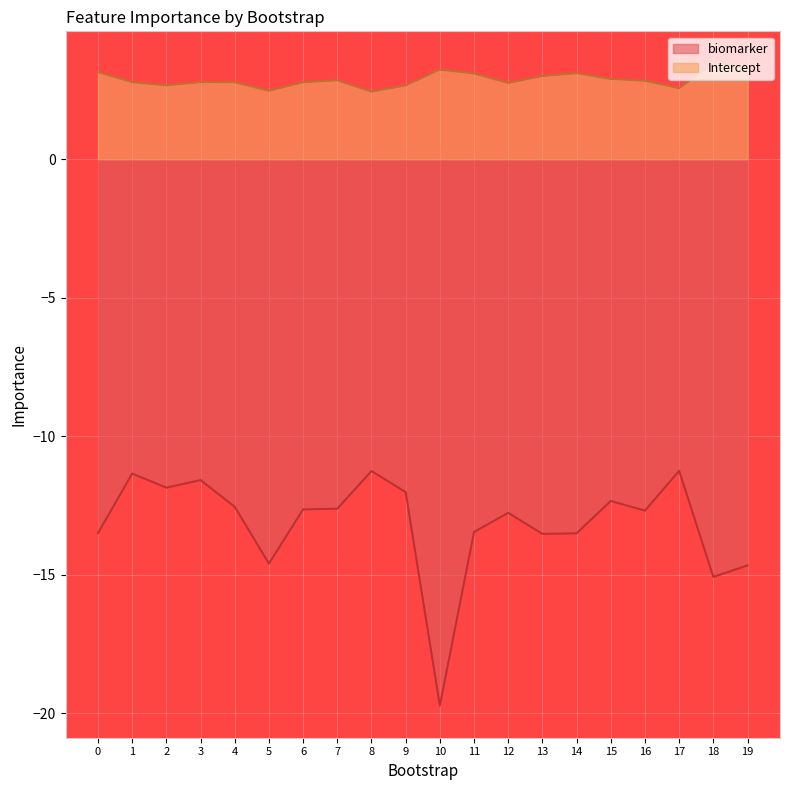

At which category is the sum across all series the highest?

1